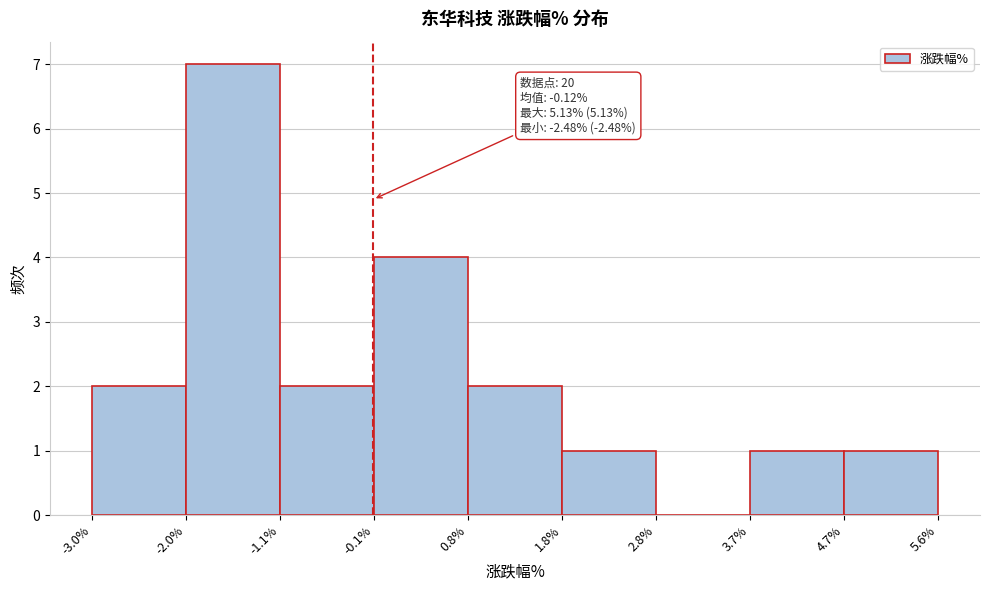

Which range on the x-axis has the tallest bar?

-2.0% to -1.1%